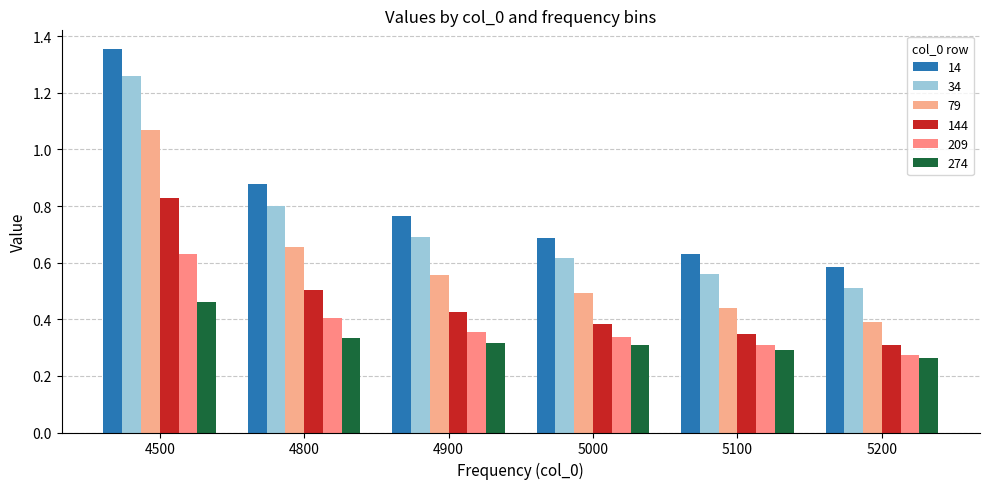

How many distinct data groups are displayed?

6